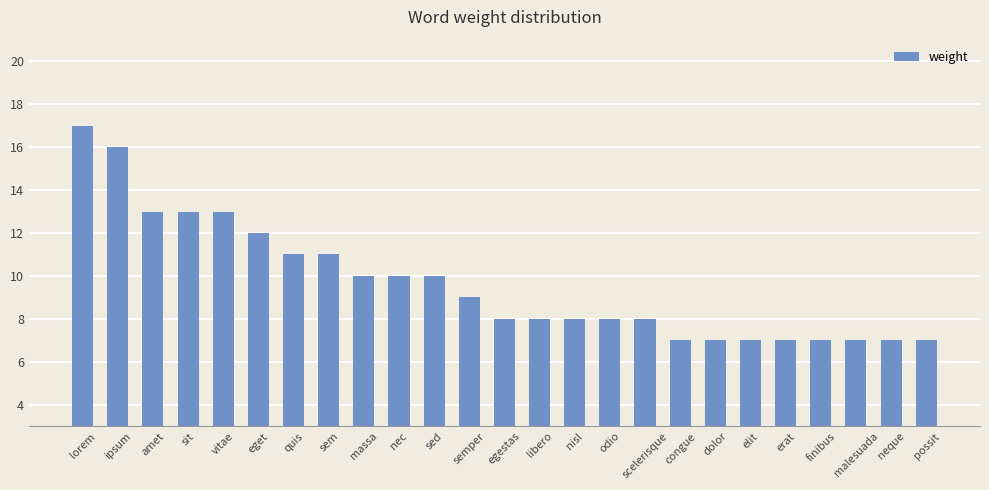

What is the difference between the maximum and second lowest values?

10